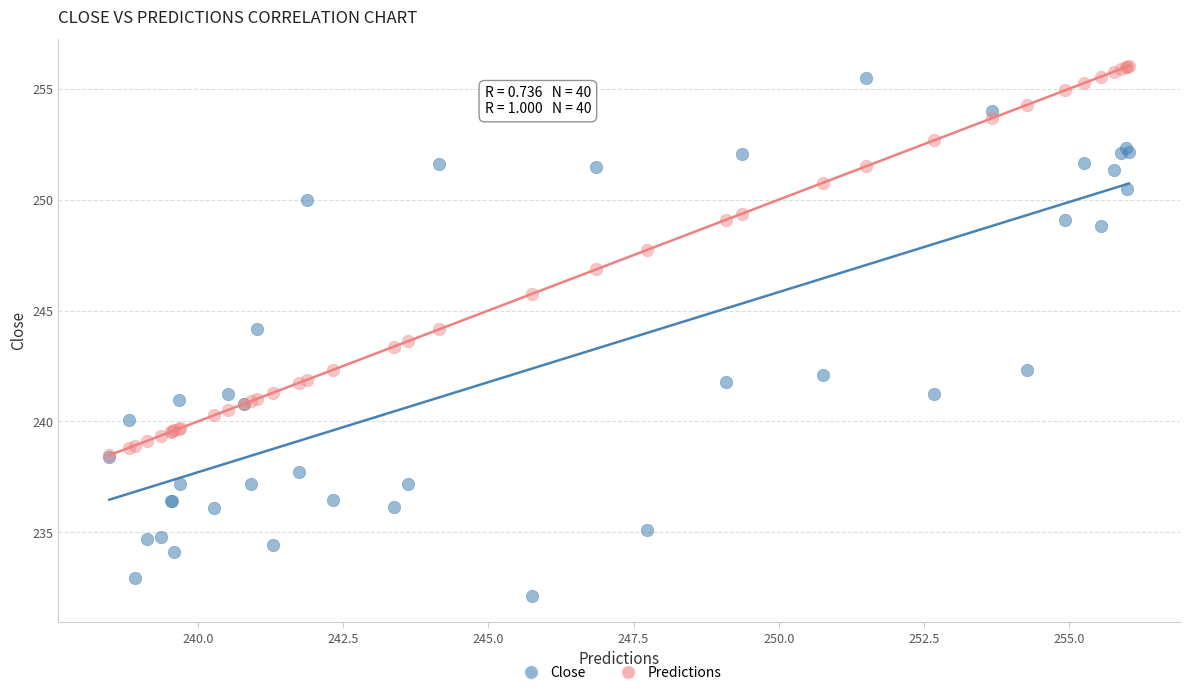

Which series contains the lowest Y value?

Close